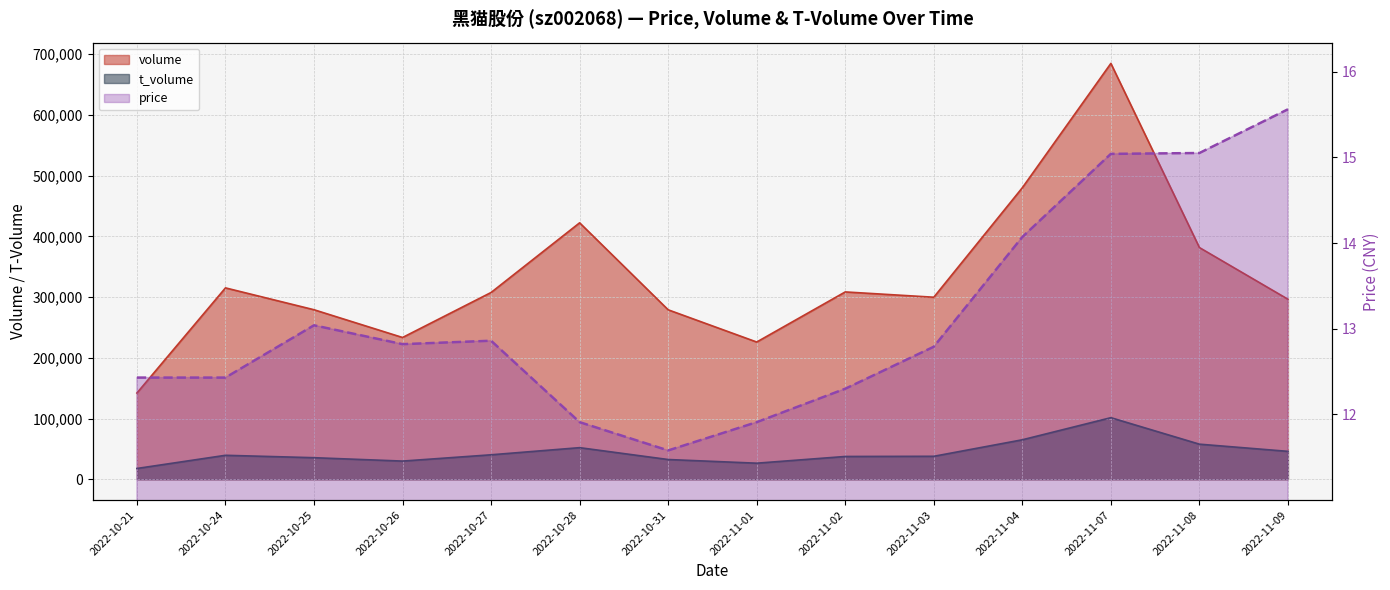

Where is price nearest to the value 13?

2022-10-25